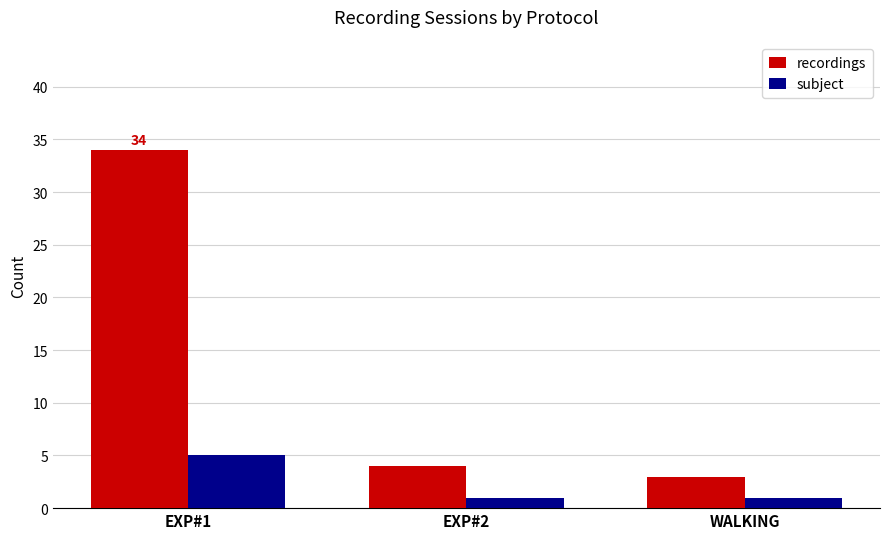

Between EXP#1 and WALKING, which series saw the biggest shift?

recordings